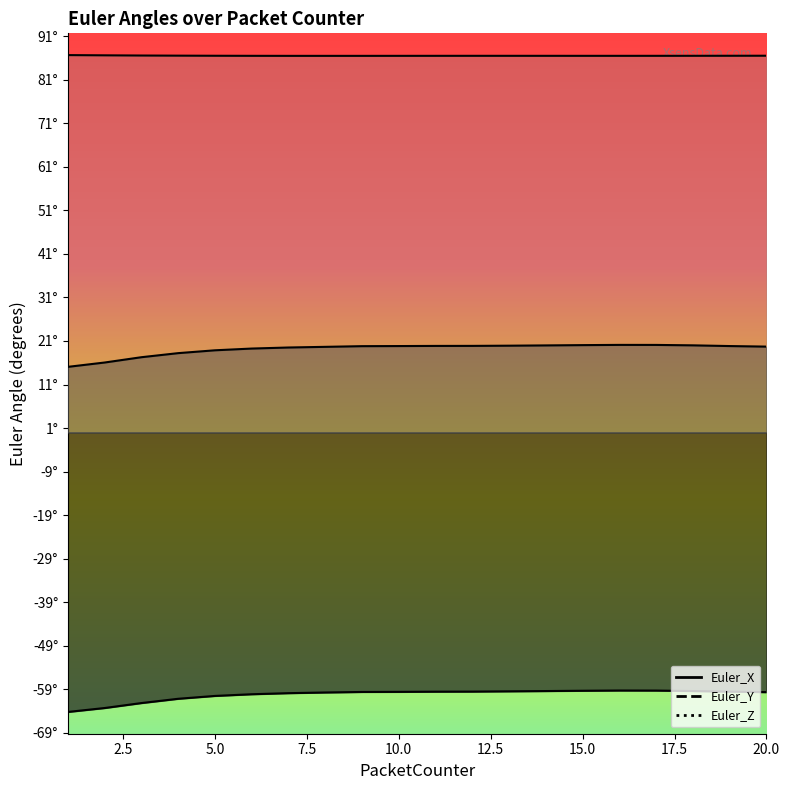

Between 10 and 9, which is larger?

10